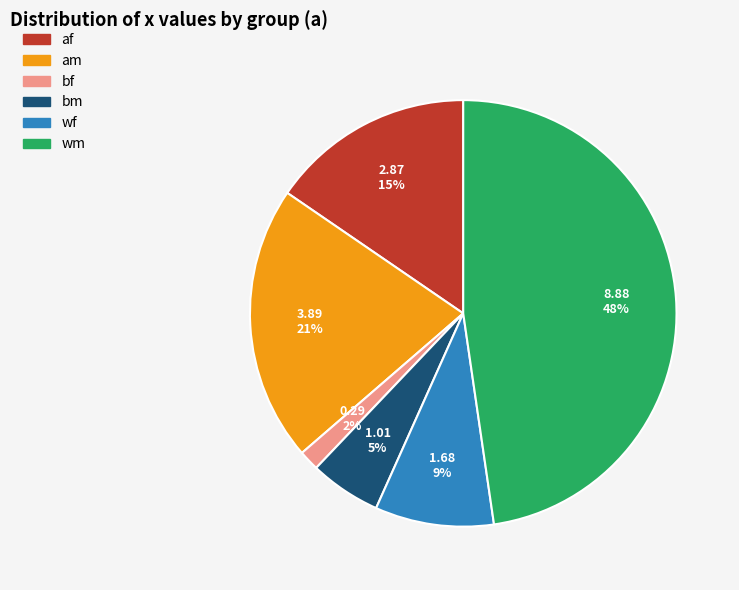

Does any single category account for the majority?

No